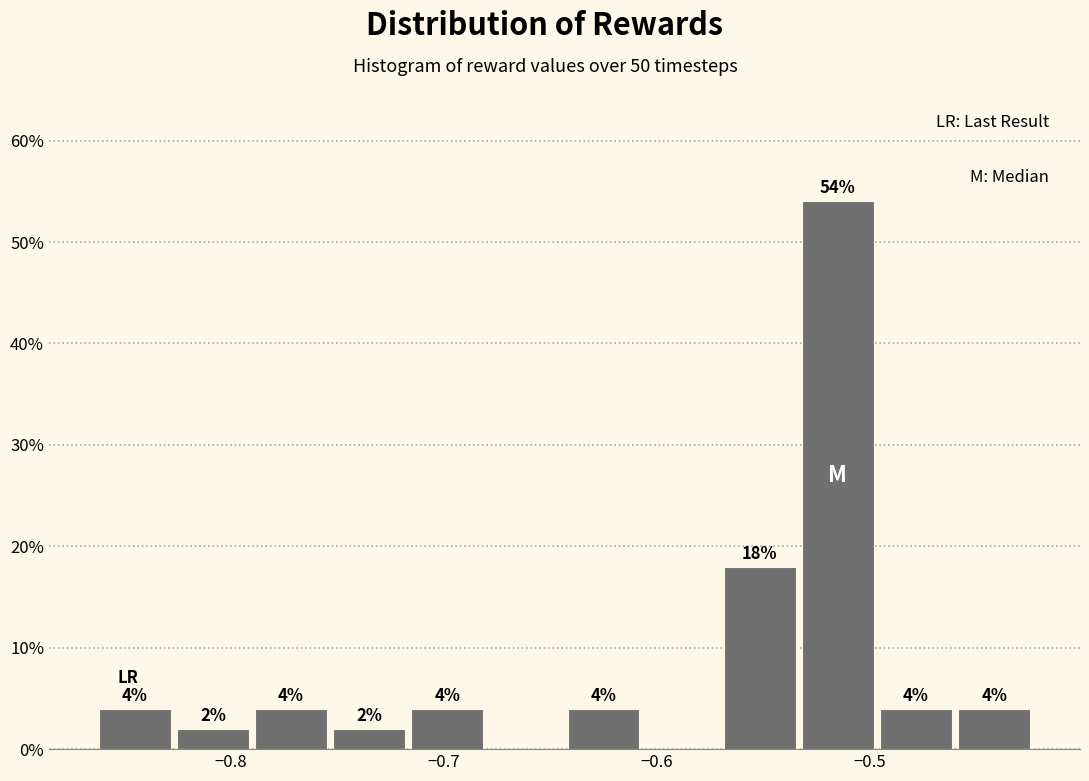

Read against the x-axis, roughly where is the centre of the tallest bar?

-0.51